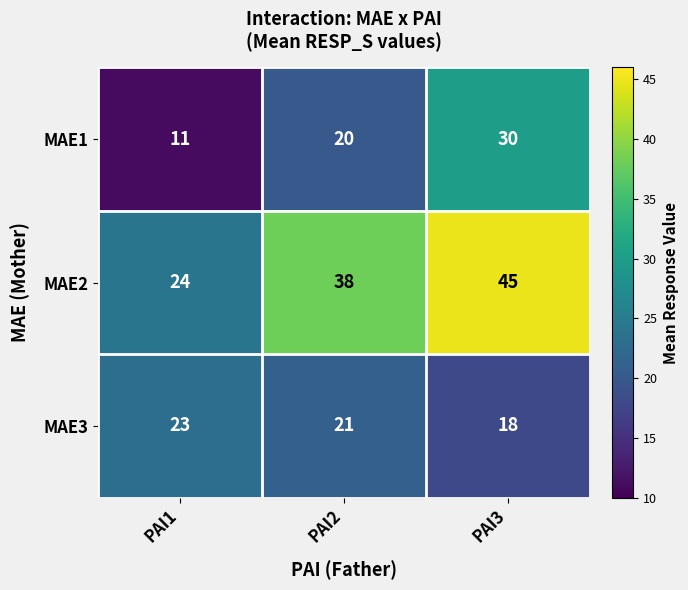

What is the minimum value shown in the chart?

11